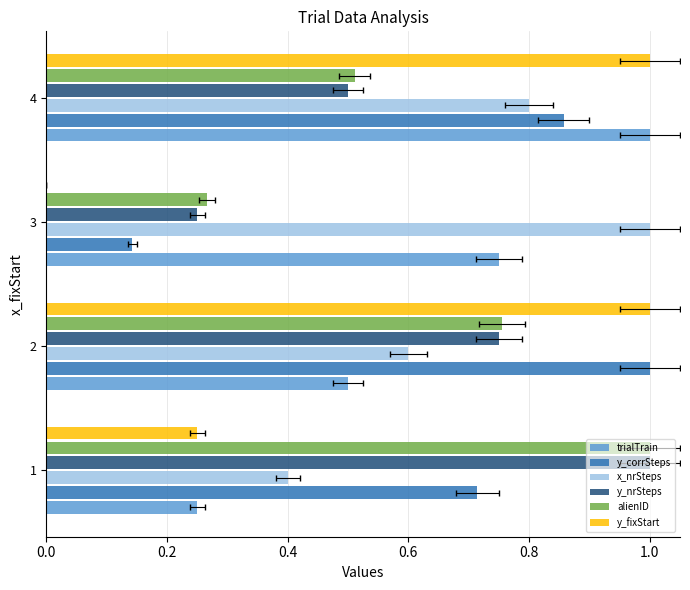

The y_fixStart series shows 0.3 at 0.0. True or false?

False